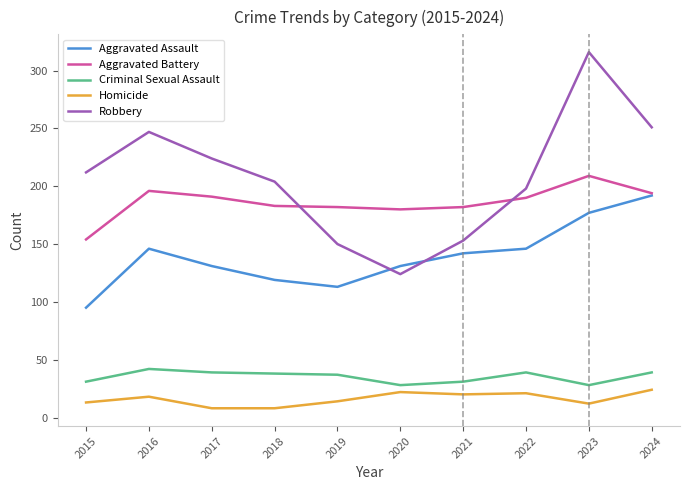

At which label does Aggravated Assault first exceed 142?

2016